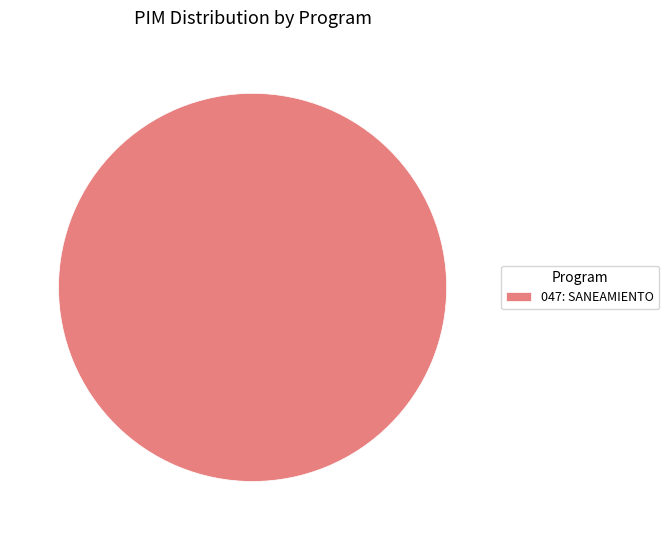

Count the number of slices in the pie.

1